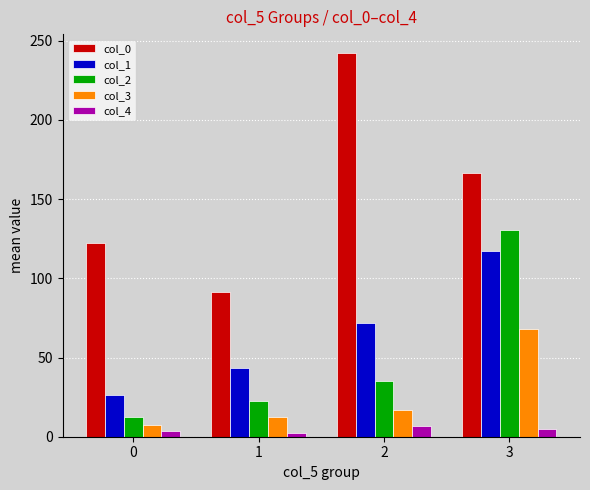

How many bars are there in total?

20